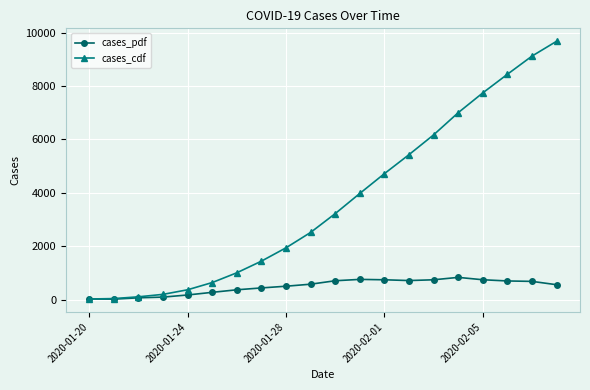

How many categories are shown in the chart?

20